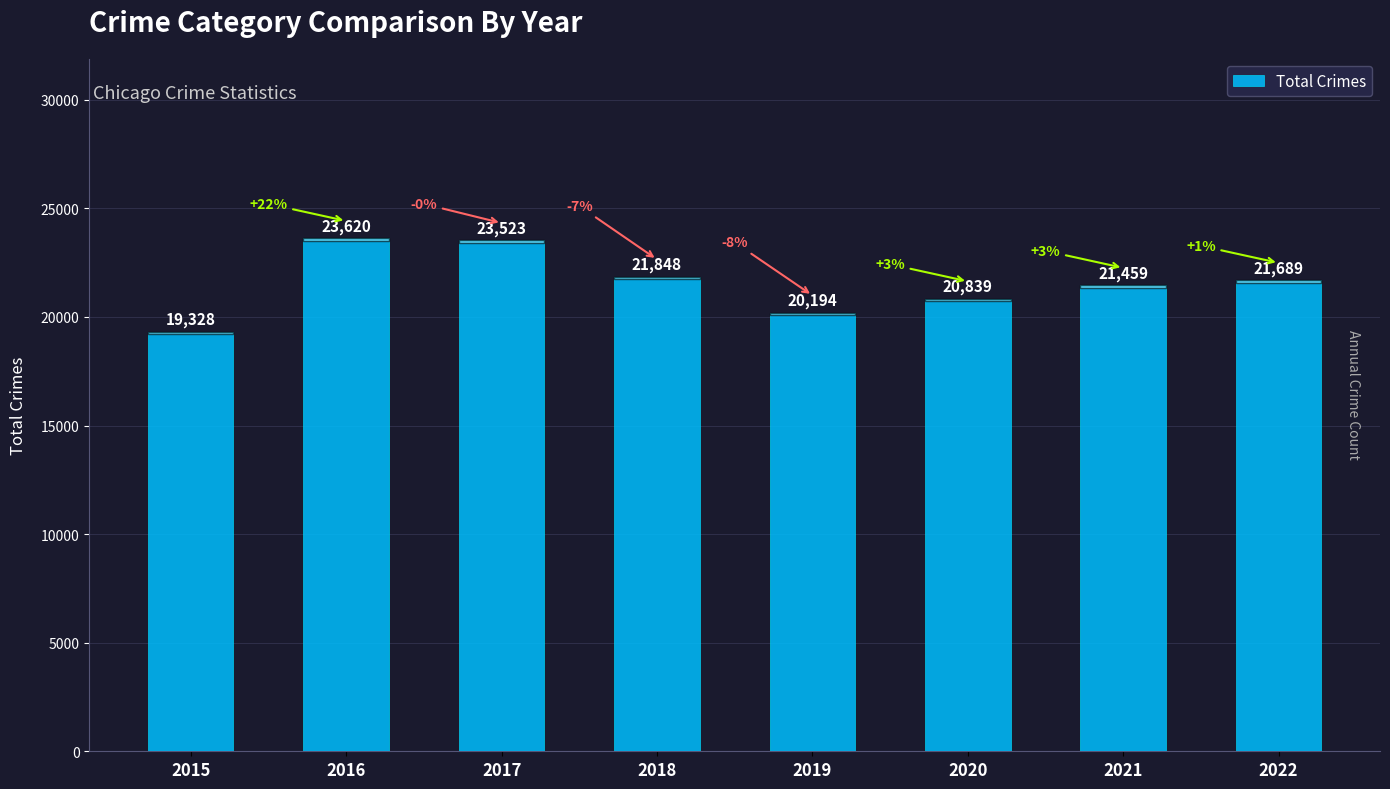

At which label does the data first exceed 21689?

2016